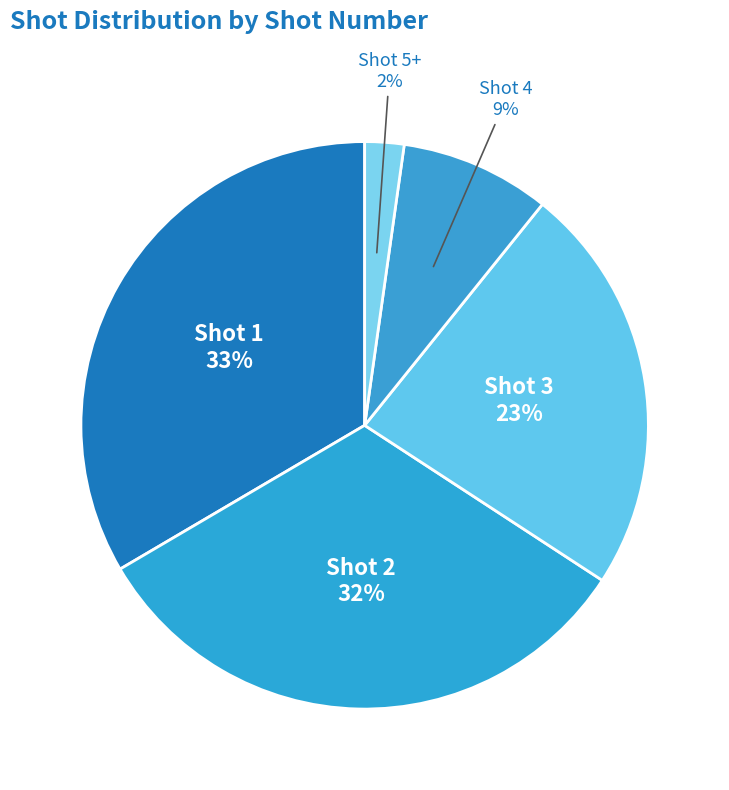

Between Shot 2 and Shot 3, which is larger?

Shot 2